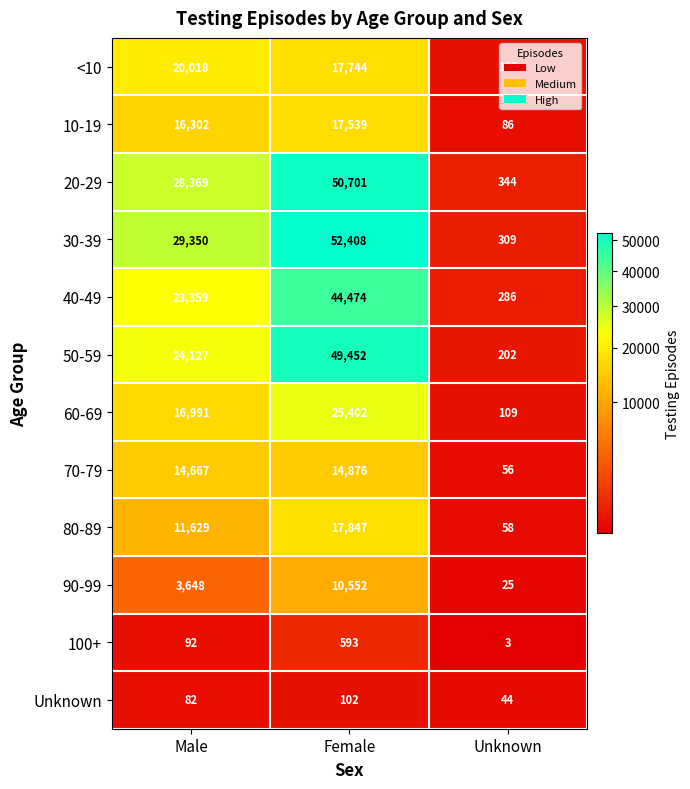

The 90-99 series shows 25 at Unknown. True or false?

True